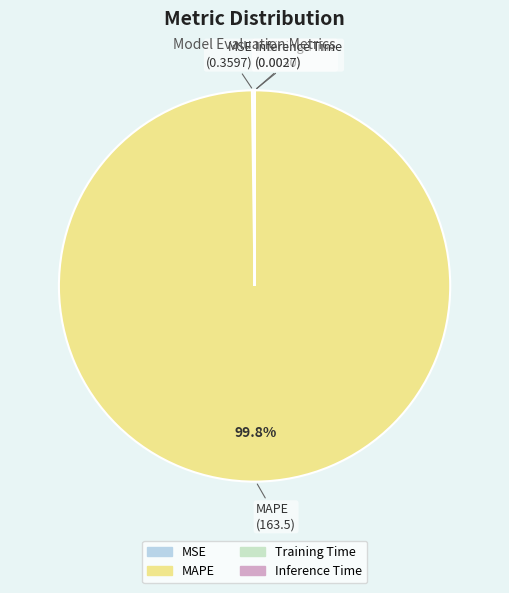

Is there any slice that represents more than half of the pie?

Yes